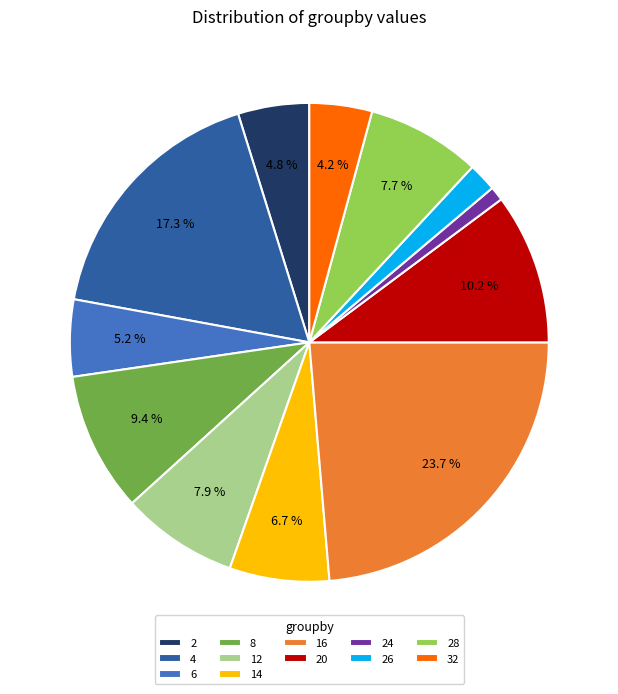

To the nearest percent, what is the average slice percentage?

8%